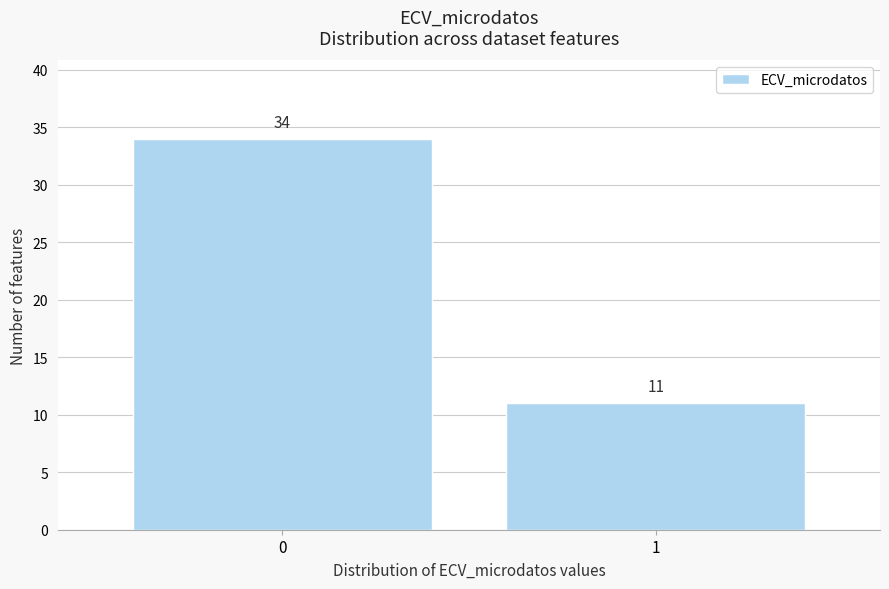

Reading left to right, transcribe all the data shown in this chart.

34	11